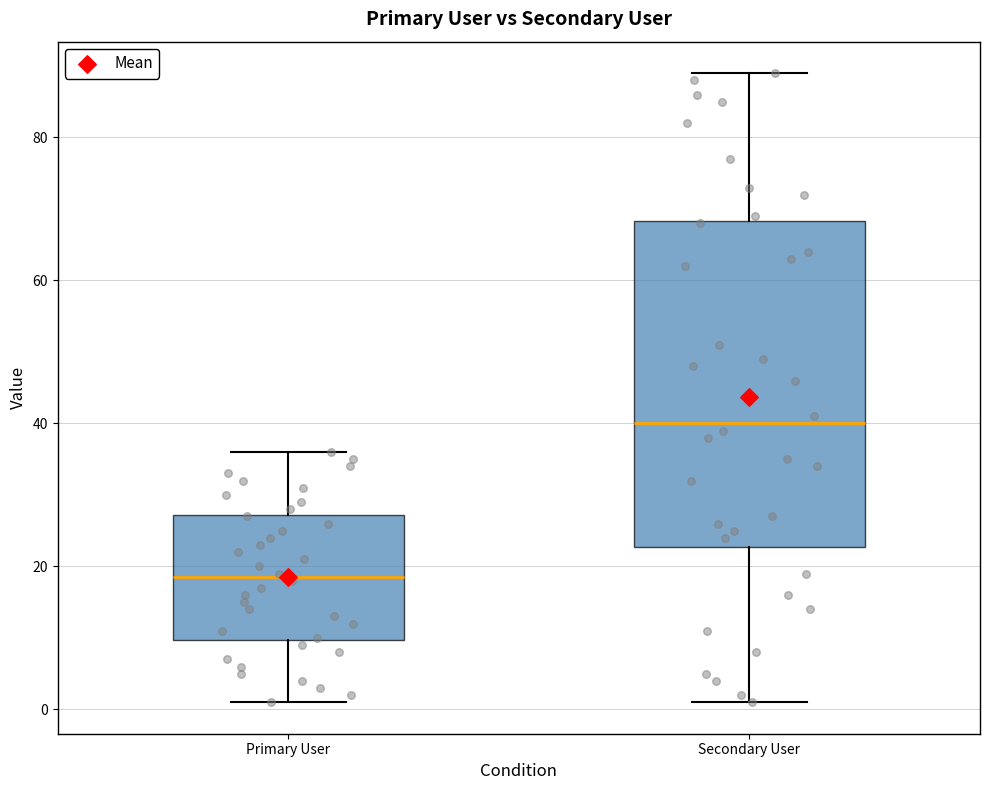

Reading left to right, transcribe this box plot: for each box, give where its median line is, the range the box spans, and where its two whiskers end, as read against the y-axis. The values are not printed on the chart, so give them approximately, as read against the axis.

Primary User: median 18, box 10 to 28, whiskers 2 to 36
Secondary User: median 40, box 22 to 68, whiskers 2 to 90